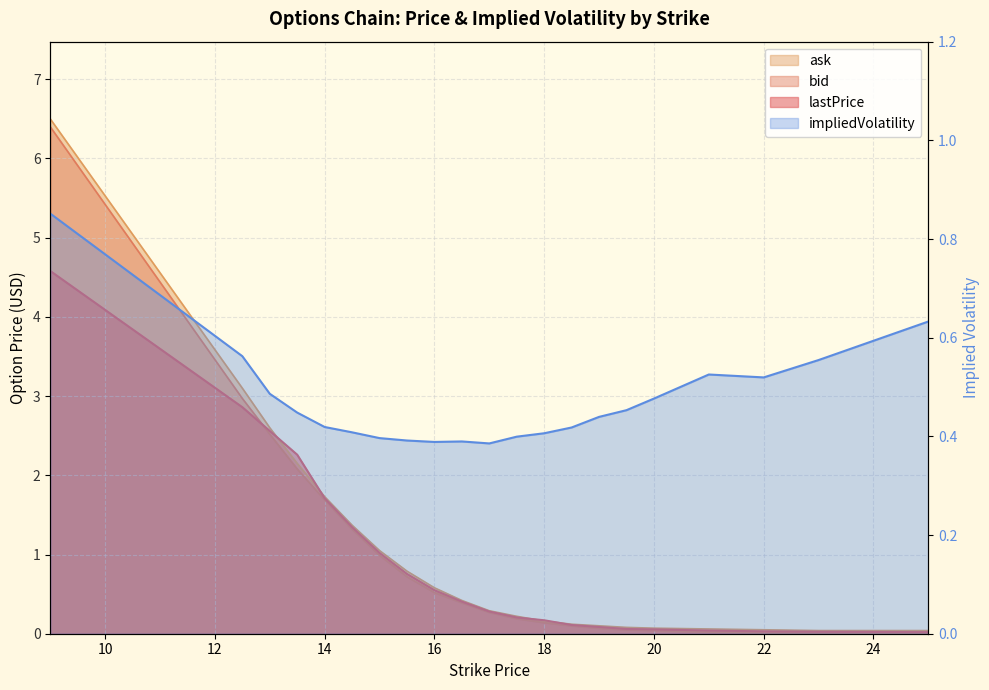

True or false: bid and lastPrice intersect in this chart.

True